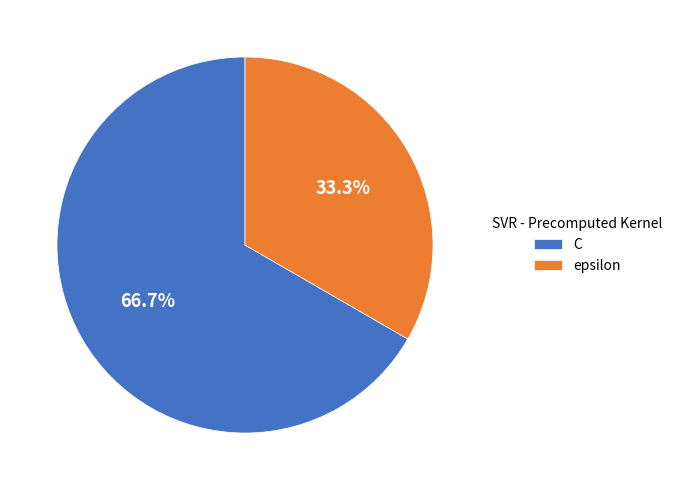

What percentage is NOT represented by epsilon?

66.7%